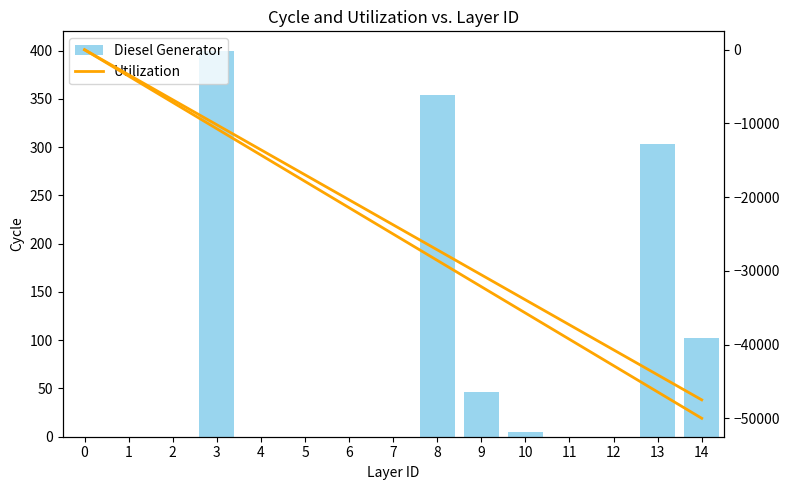

What is the difference between the second highest and minimum values in the Utilization series?

46428.6